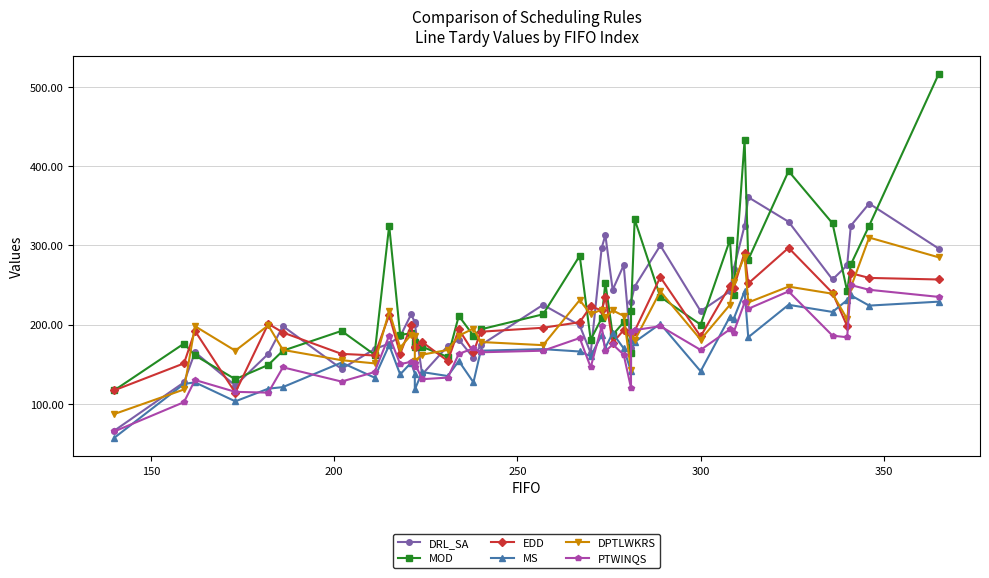

Between 350 and 200, which is larger?

350